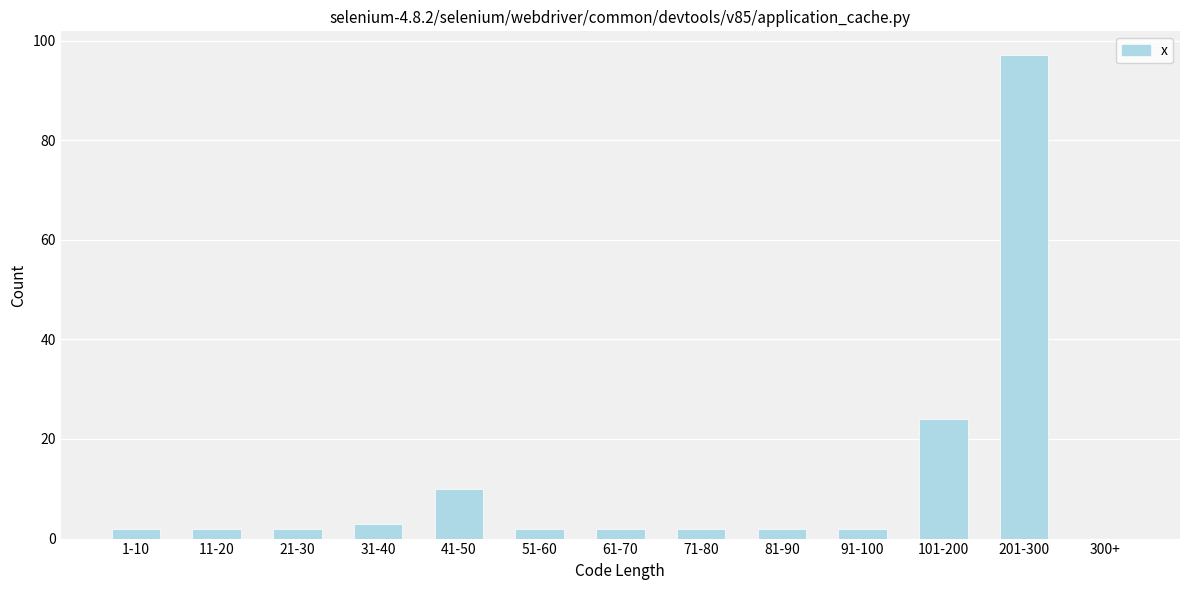

Reading left to right, list all the values displayed in this chart.

1-10=2	11-20=2	21-30=2	31-40=3	41-50=10	51-60=2	61-70=2	71-80=2	81-90=2	91-100=2	101-200=24	201-300=97	300+=0